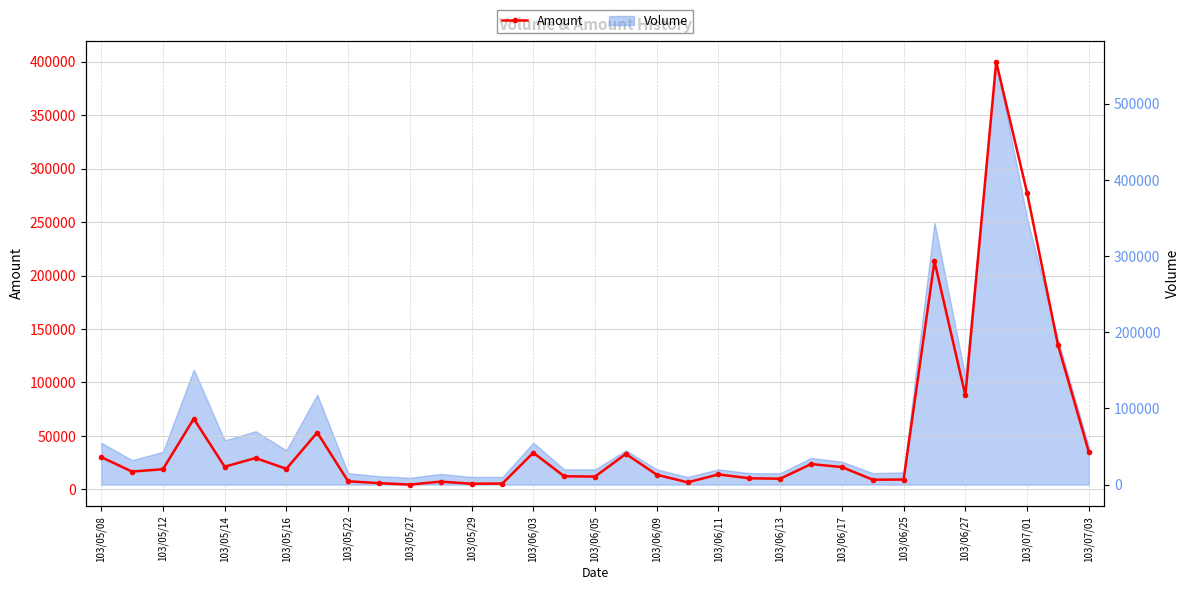

Is it true that the value at 103/06/09 is 6807?

False